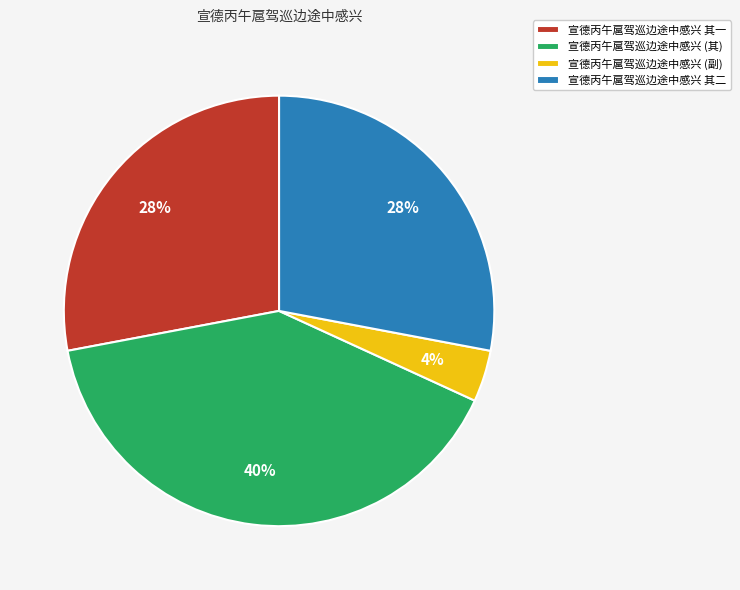

To the nearest percent, what percentage of the pie is 宣德丙午扈驾巡边途中感兴 (其)?

40%